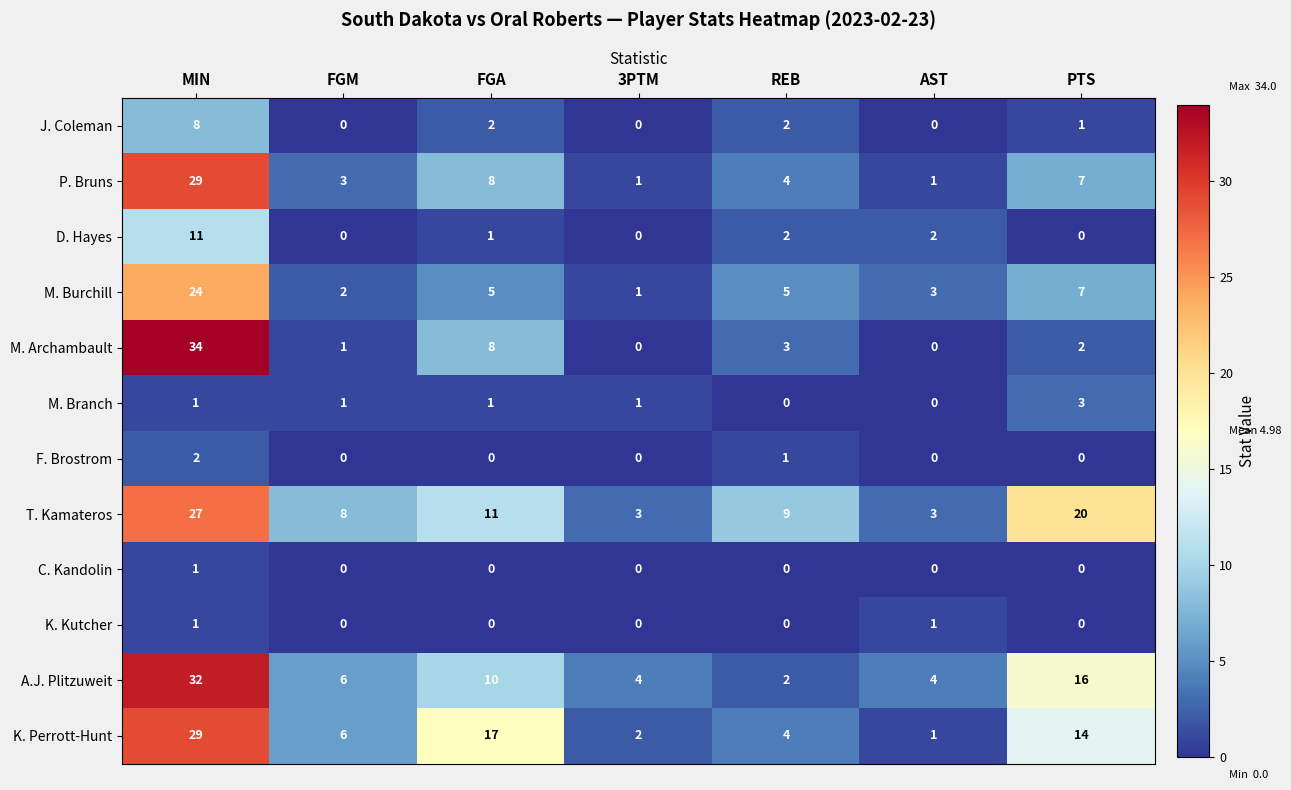

At how many categories does at least one series exceed 12?

3